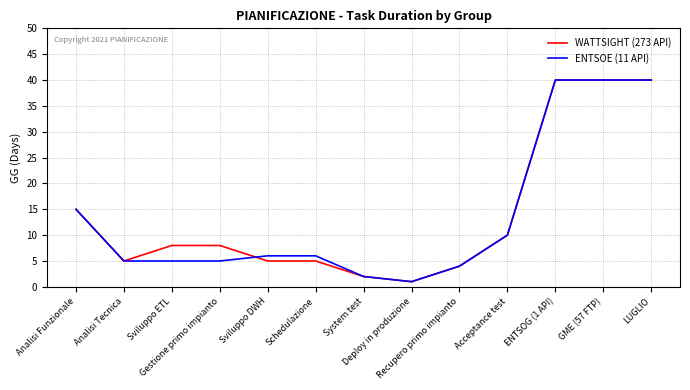

What is the smallest value displayed?

1